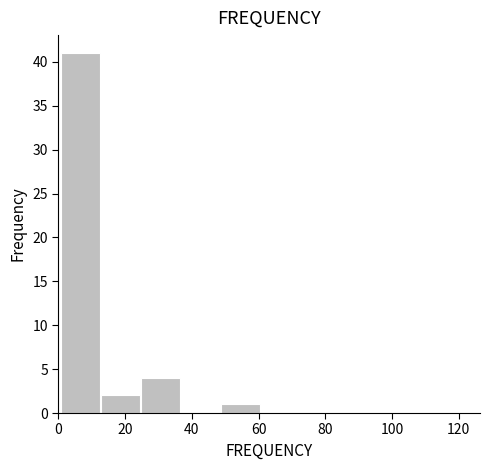

Which range on the x-axis has the tallest bar?

0.5 to 12.5